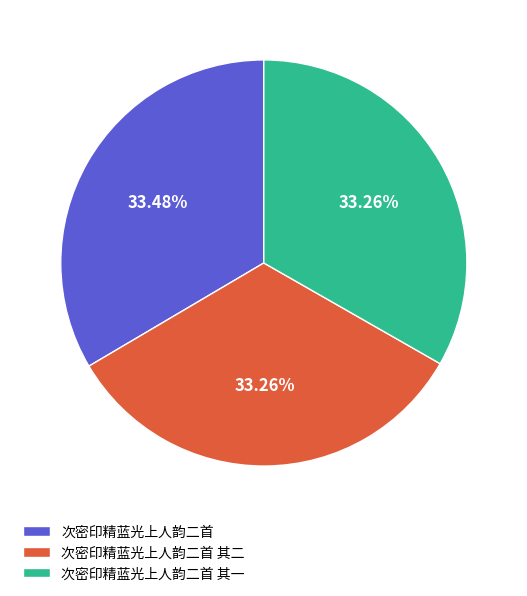

Is there any slice that represents more than half of the pie?

No